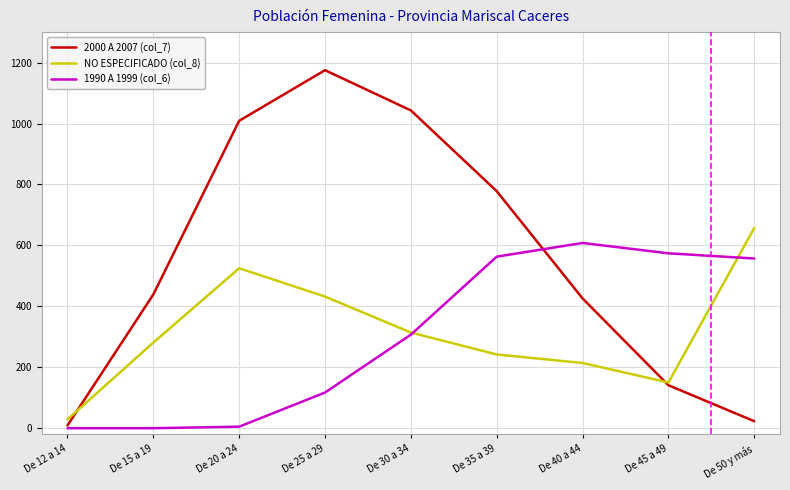

Which series has the widest spread of values?

2000 A 2007 (col_7)